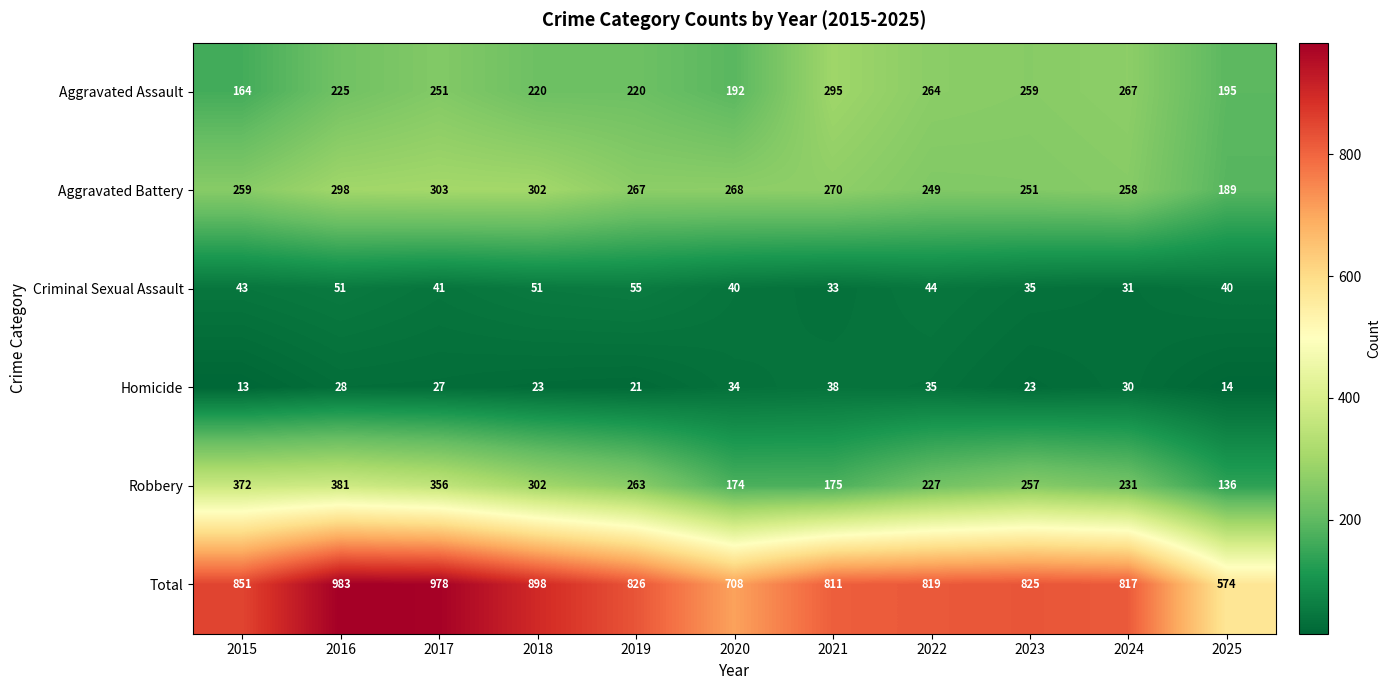

Rank the series at 2017 from lowest to highest value.

Homicide, Criminal Sexual Assault, Aggravated Assault, Aggravated Battery, Robbery, Total